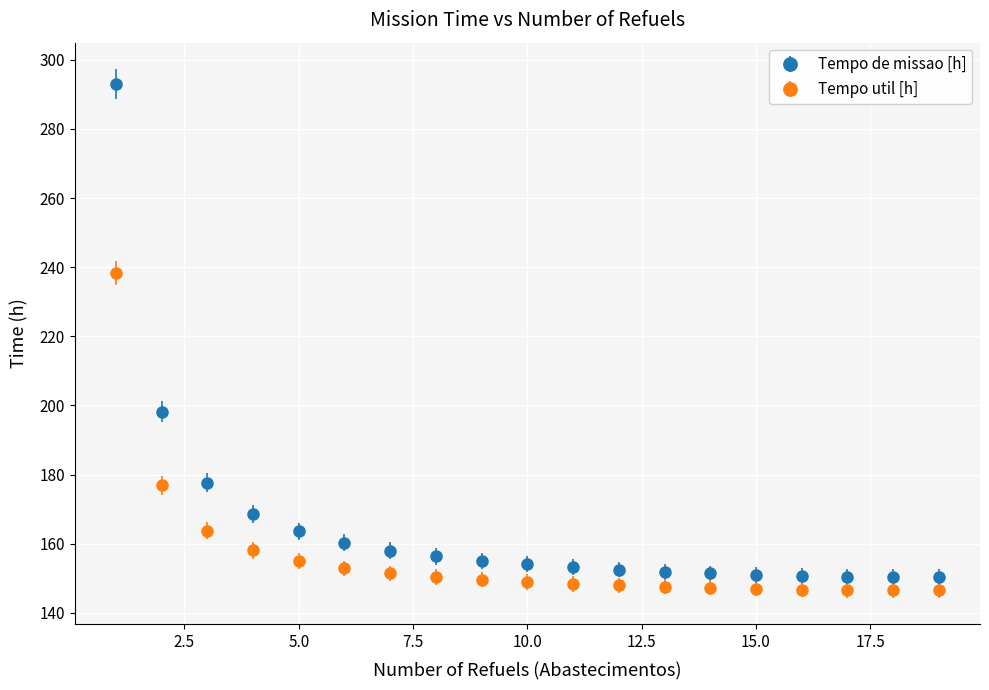

What are all the series names shown in the legend?

Tempo de missao [h], Tempo util [h]